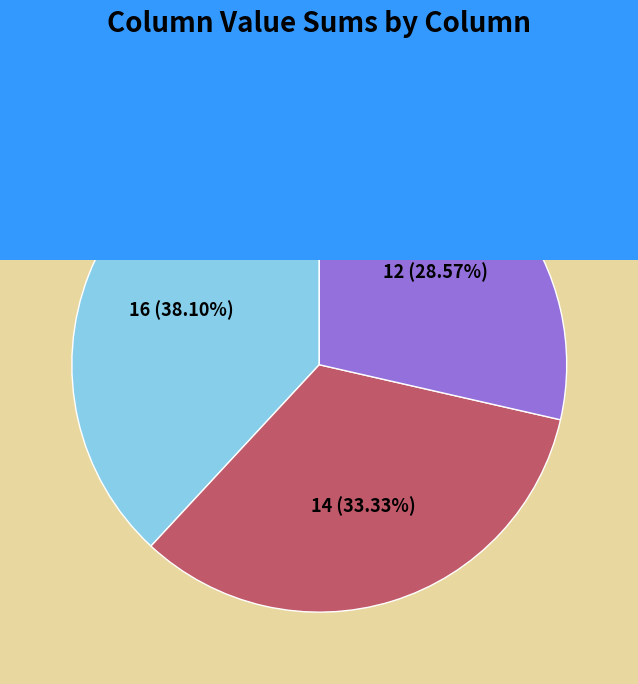

What percentage is NOT represented by col_0?

61.9%